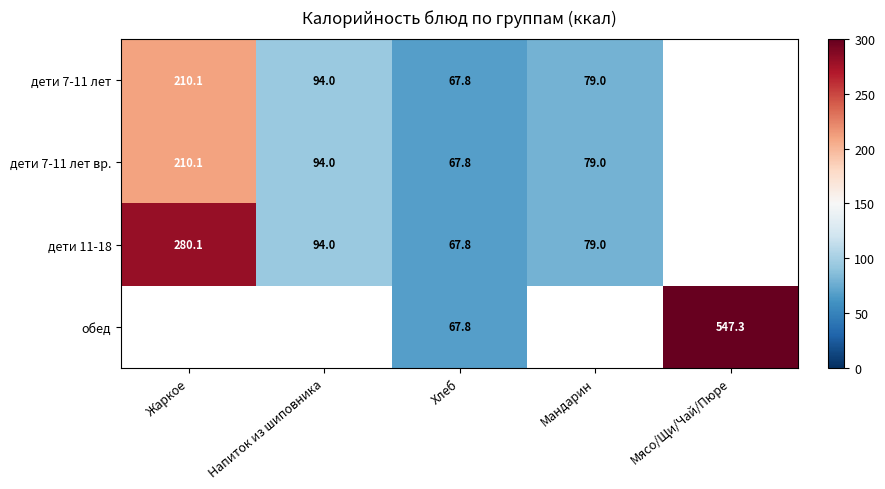

Is the value of дети 7-11 лет at Жаркое greater than the value of дети 11-18 at Жаркое?

No